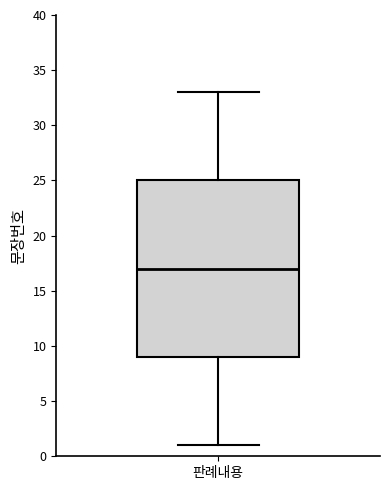

Read this box plot against the y-axis: the position of the median line, the range covered by the box, and the ends of both whiskers. The values are not printed on the chart, so give them approximately, as read against the axis.

median 17, box 9 to 25, whiskers 1 to 33